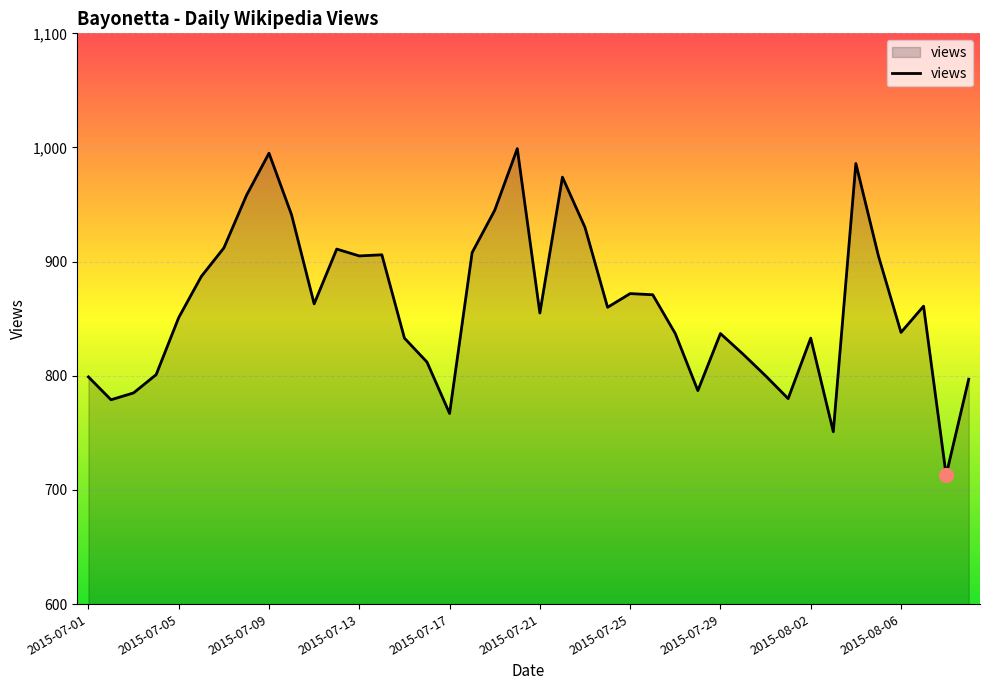

What is the greatest value displayed?

999